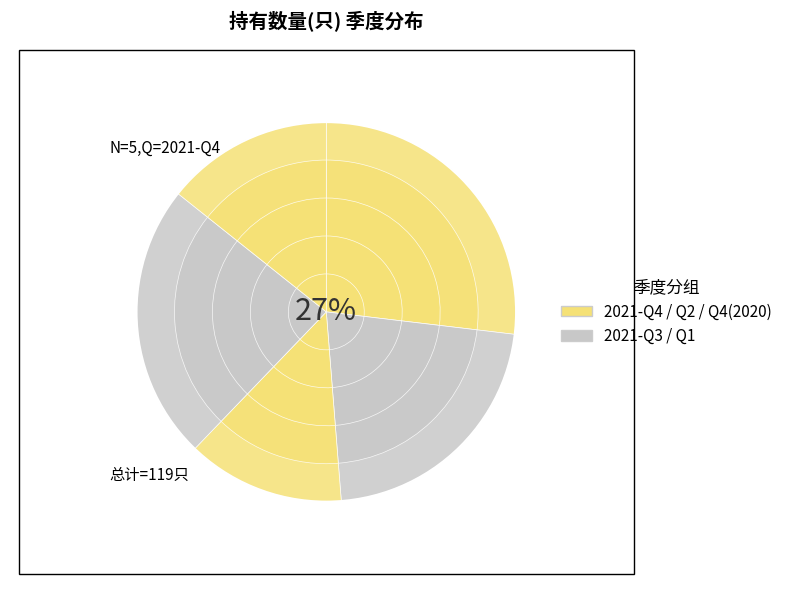

What is the ratio of the value at 2020-Q4 to the value at 2021-Q3?

0.7